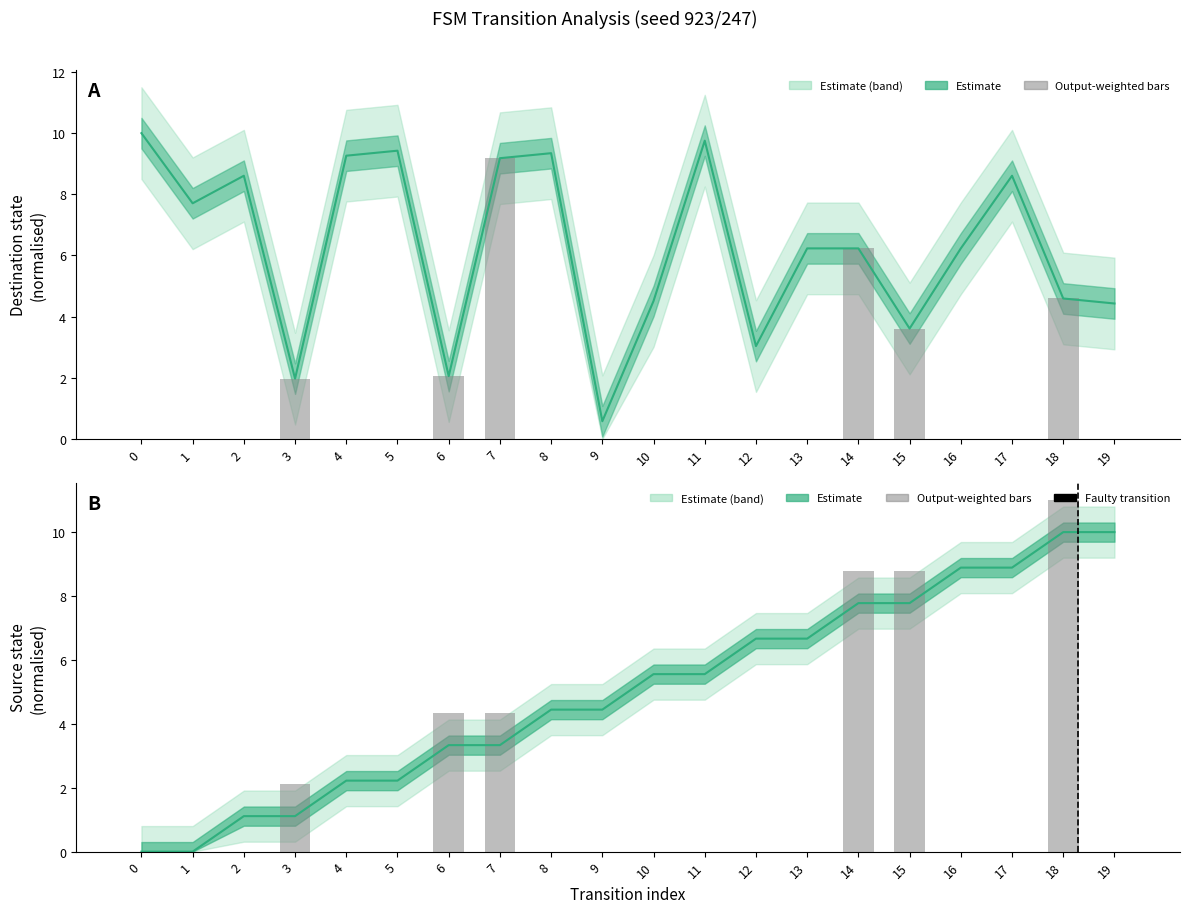

What is the sum of all source_state values?

100.0